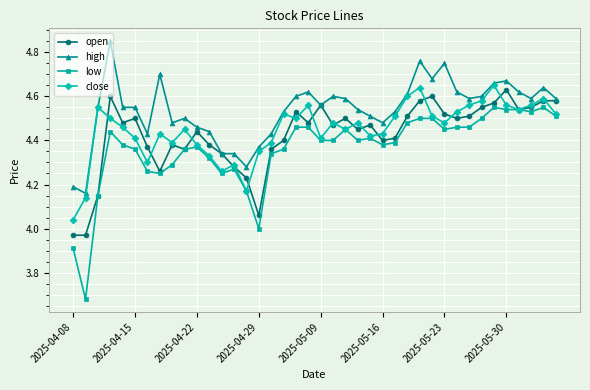

Which series has the widest spread of values?

low